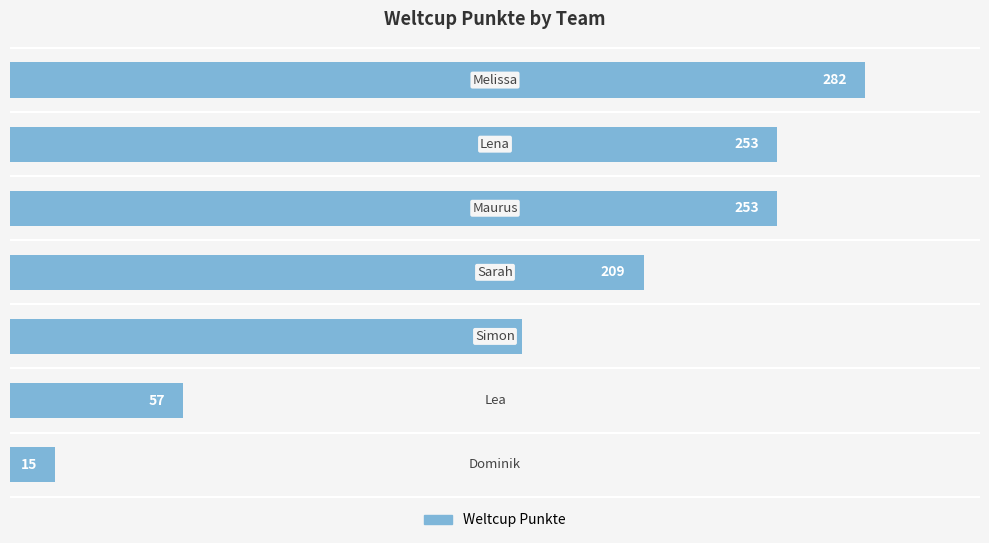

How many values are between 57 and 253?

5